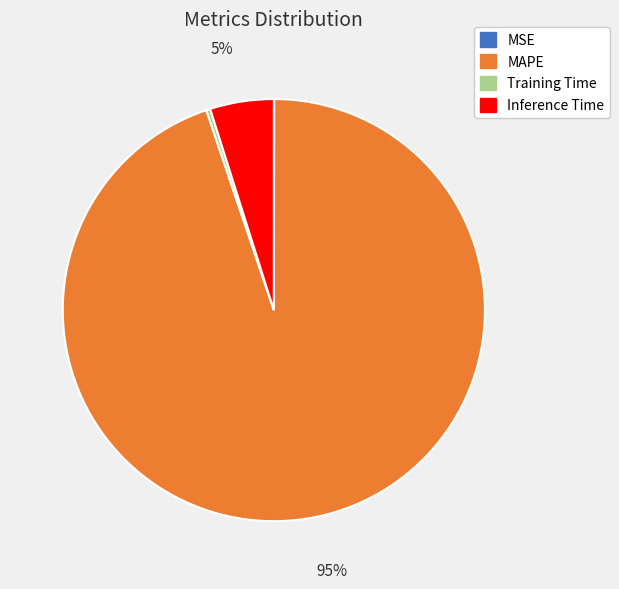

To the nearest percent, what percentage of the pie is Inference Time?

5%